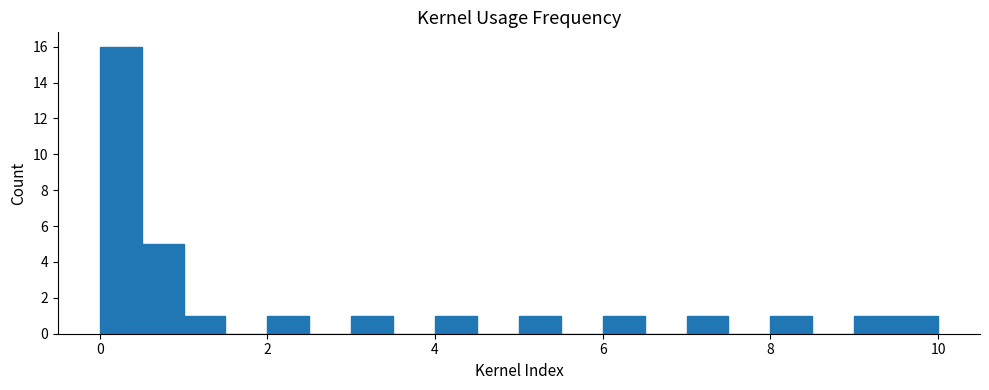

Read against the x-axis, roughly where is the centre of the tallest bar?

0.2